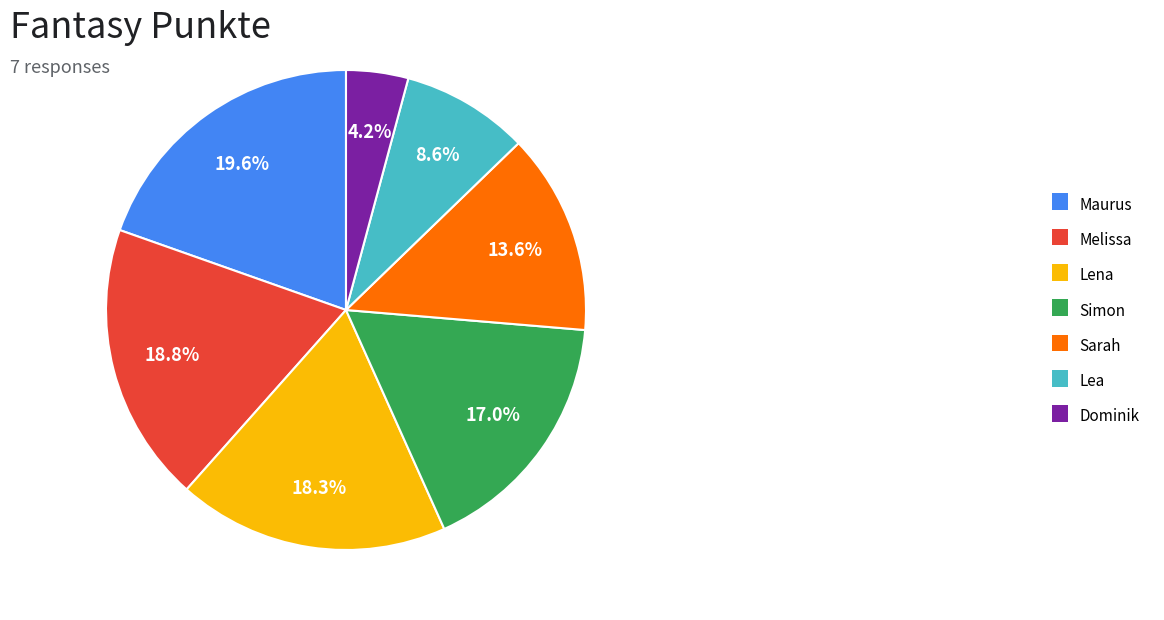

To the nearest percent, what portion does Maurus represent?

20%